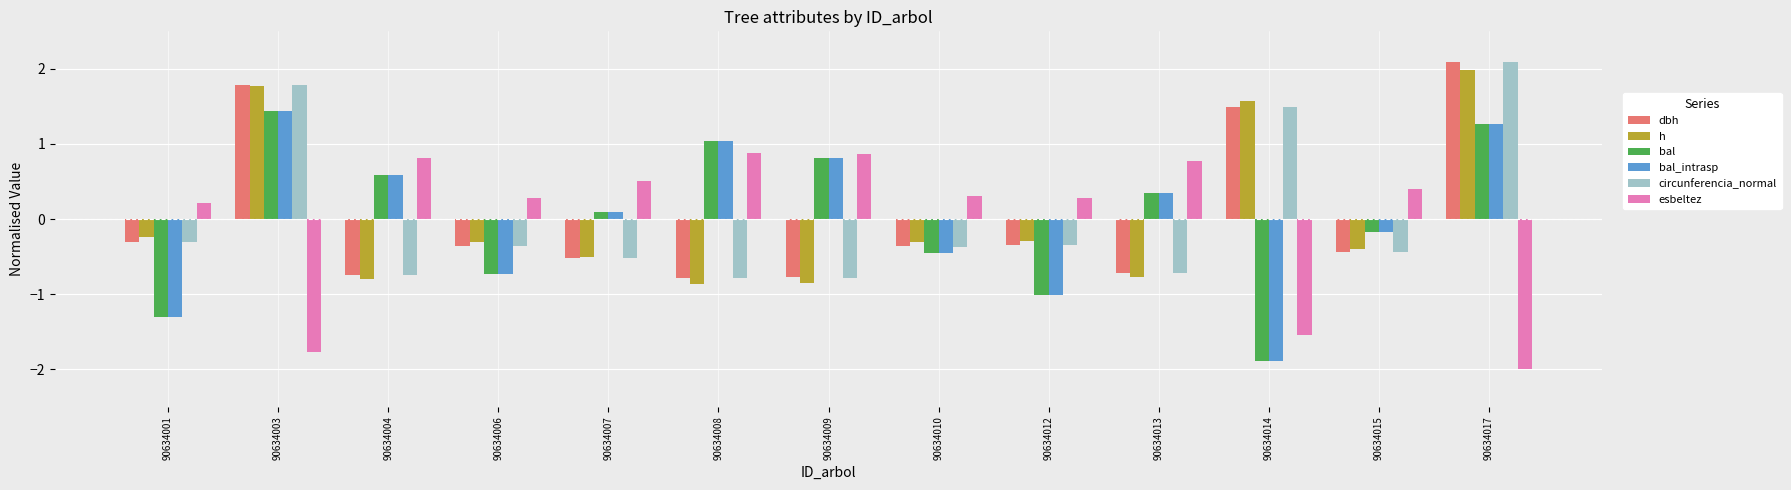

The value of bal_intrasp at 90634017 is 0.5. True or false?

False